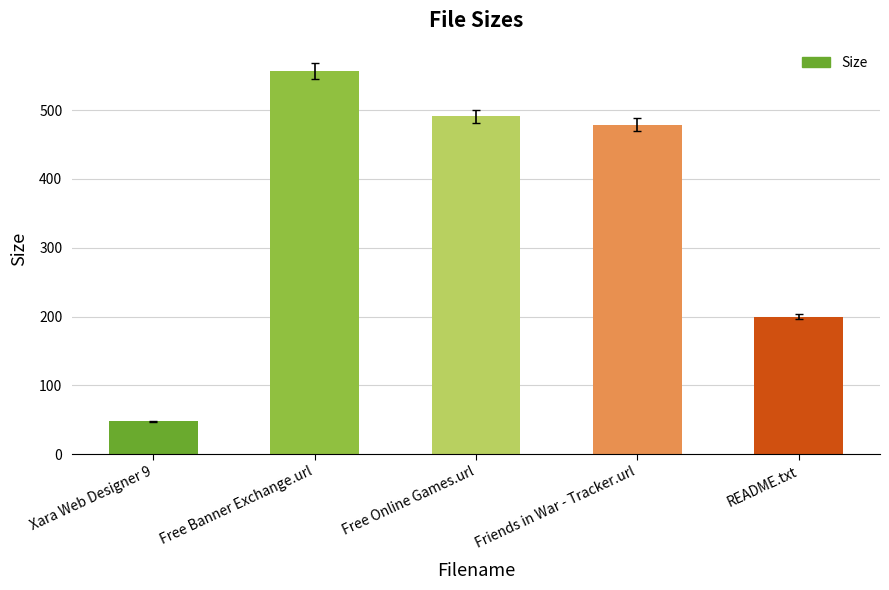

List the labels in order of value, largest first.

Free Banner Exchange.url, Free Online Games.url, Friends in War - Tracker.url, README.txt, Xara Web Designer 9